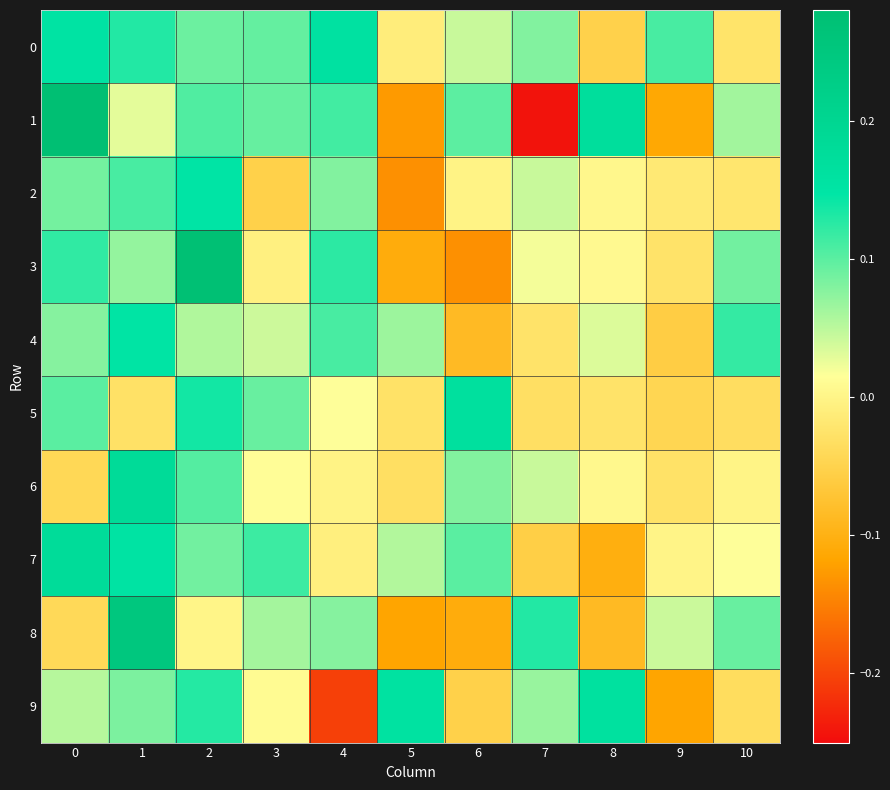

How many data points does each series have?

11